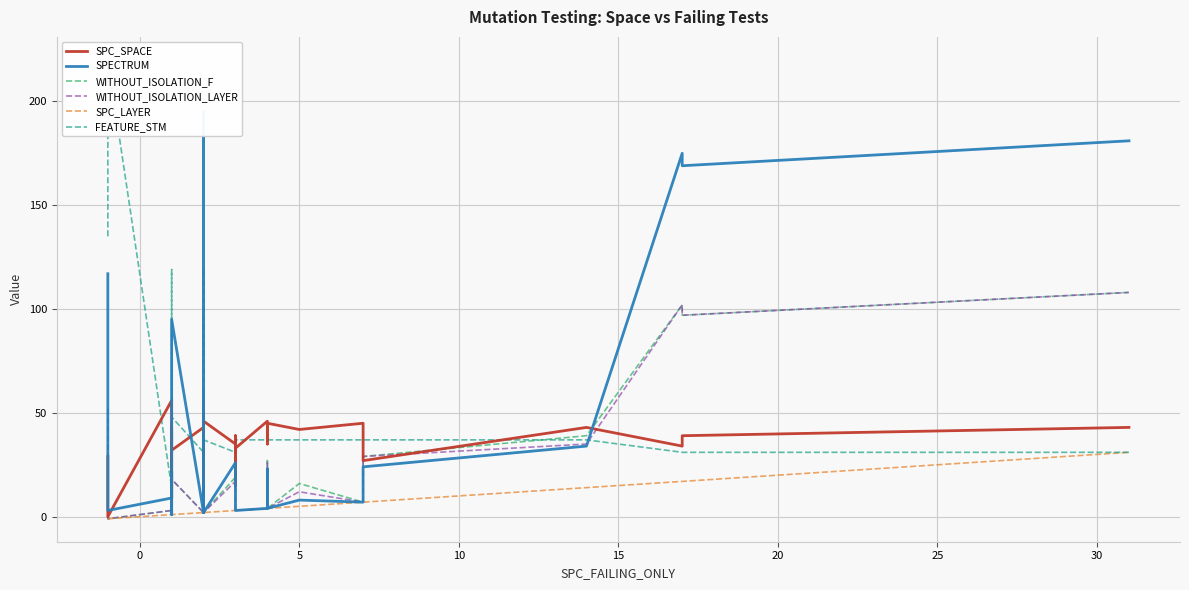

At how many categories does at least one series exceed 129?

6